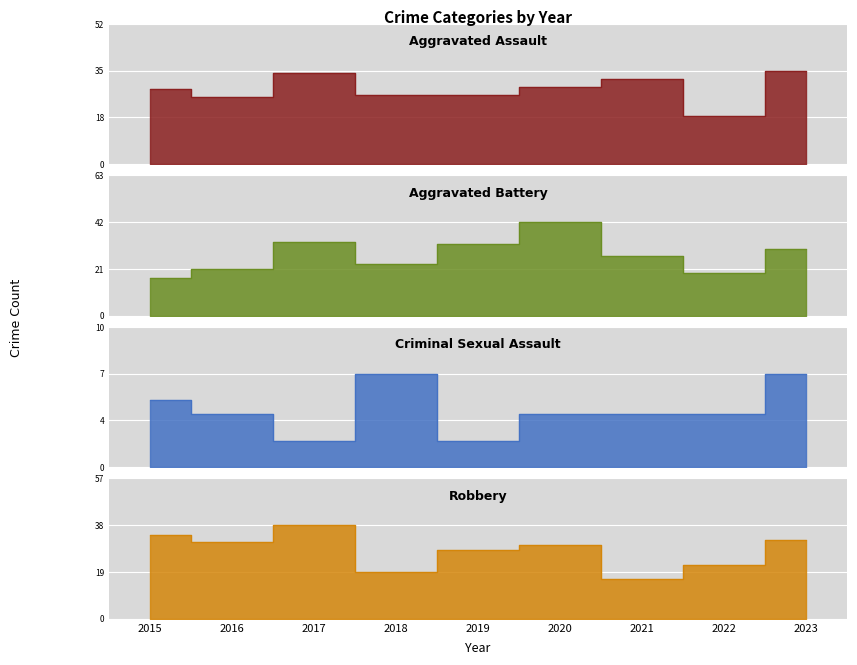

Where do Aggravated Battery and Aggravated Assault first cross each other?

2018 and 2019